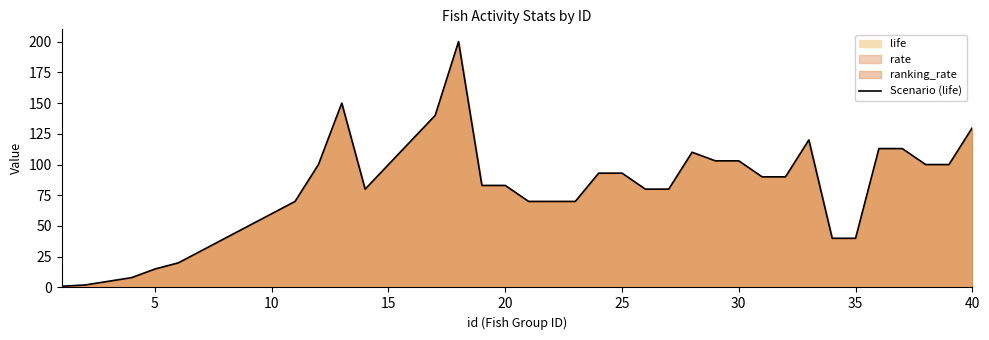

What is the change in value from 10 to 30?

+43